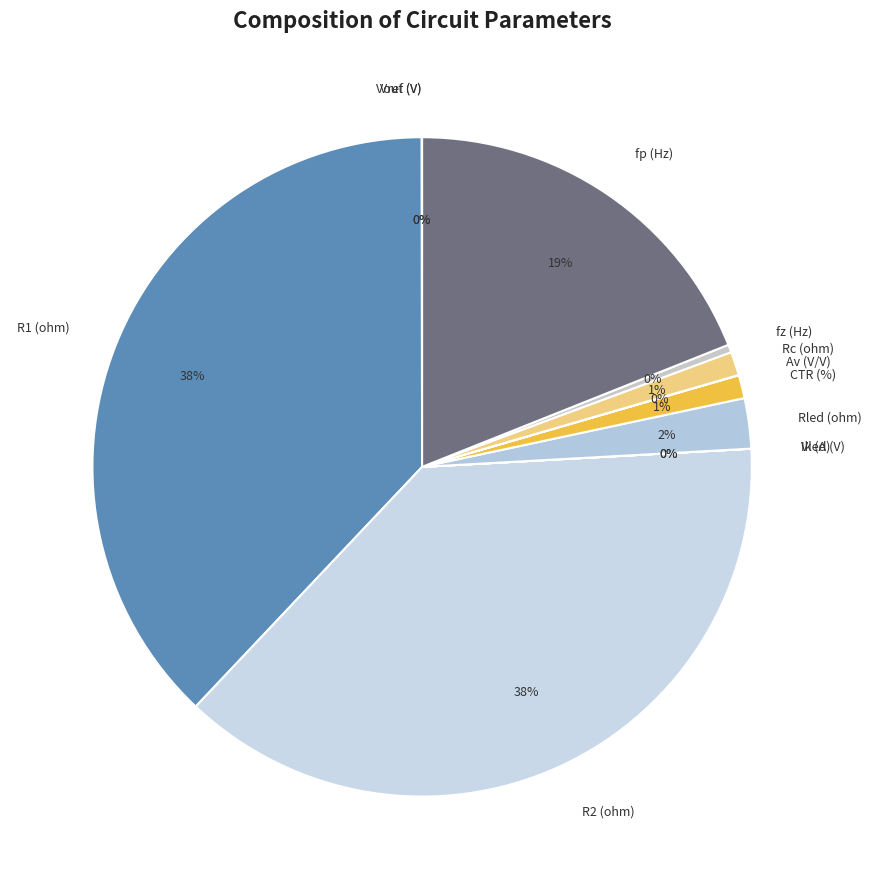

The CTR (%) slice represents 1% of the pie. True or false?

True